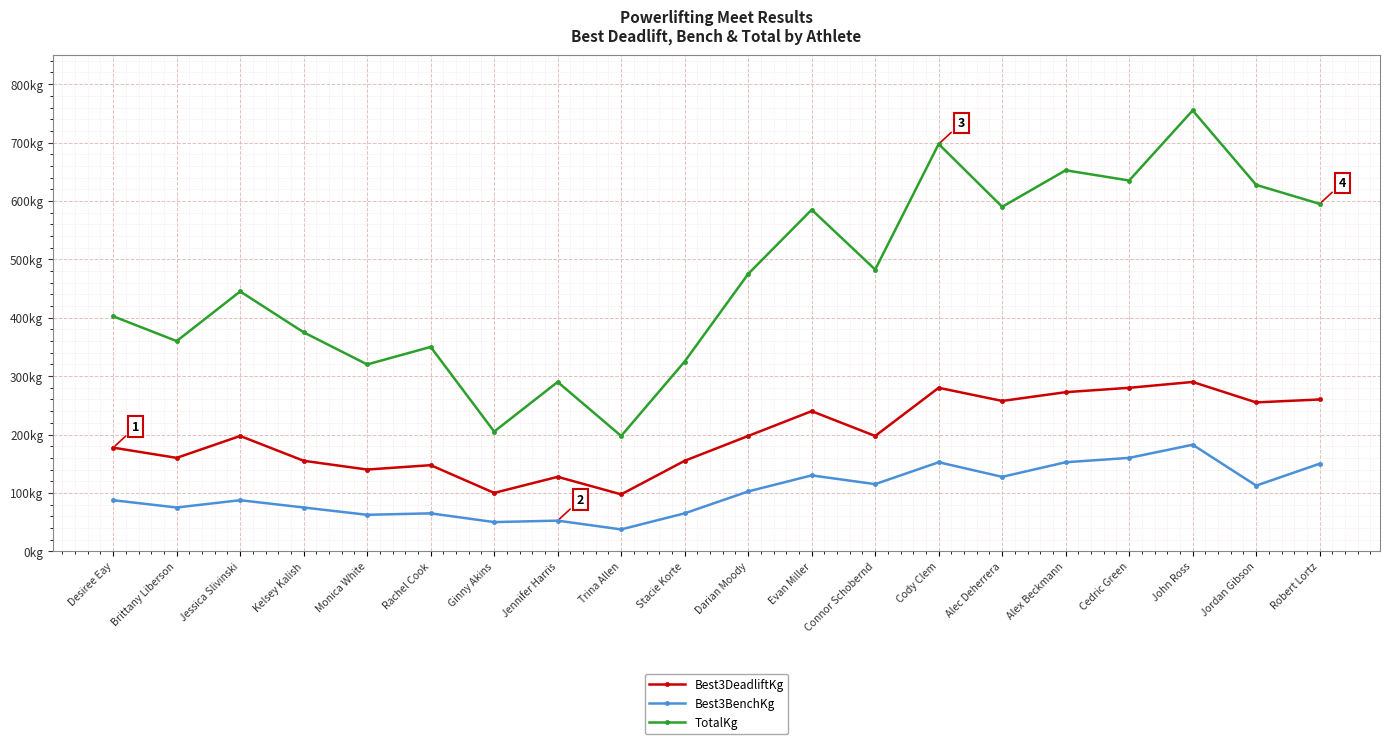

Reading right to left, what are all the values shown in this chart?

Best3DeadliftKg: Robert Lortz=260.0	Jordan Gibson=255.0	John Ross=290.0	Cedric Green=280.0	Alex Beckmann=272.5	Alec Deherrera=257.5	Cody Clem=280.0	Connor Schobernd=197.5	Evan Miller=240.0	Darian Moody=197.5	Stacie Korte=155.0	Trina Allen=97.5	Jennifer Harris=127.5	Ginny Akins=100.0	Rachel Cook=147.5	Monica White=140.0	Kelsey Kalish=155.0	Jessica Slivinski=197.5	Brittany Liberson=160.0	Desiree Eay=177.5
Best3BenchKg: Robert Lortz=150.0	Jordan Gibson=112.5	John Ross=182.5	Cedric Green=160.0	Alex Beckmann=152.5	Alec Deherrera=127.5	Cody Clem=152.5	Connor Schobernd=115.0	Evan Miller=130.0	Darian Moody=102.5	Stacie Korte=65.0	Trina Allen=37.5	Jennifer Harris=52.5	Ginny Akins=50.0	Rachel Cook=65.0	Monica White=62.5	Kelsey Kalish=75.0	Jessica Slivinski=87.5	Brittany Liberson=75.0	Desiree Eay=87.5
TotalKg: Robert Lortz=595.0	Jordan Gibson=627.5	John Ross=755.0	Cedric Green=635.0	Alex Beckmann=652.5	Alec Deherrera=590.0	Cody Clem=697.5	Connor Schobernd=482.5	Evan Miller=585.0	Darian Moody=475.0	Stacie Korte=325.0	Trina Allen=197.5	Jennifer Harris=290.0	Ginny Akins=205.0	Rachel Cook=350.0	Monica White=320.0	Kelsey Kalish=375.0	Jessica Slivinski=445.0	Brittany Liberson=360.0	Desiree Eay=402.5